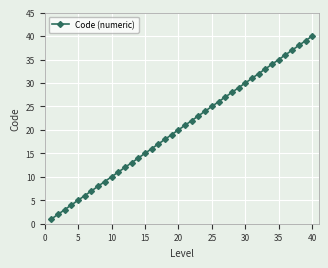

Count the number of data series in this chart.

1